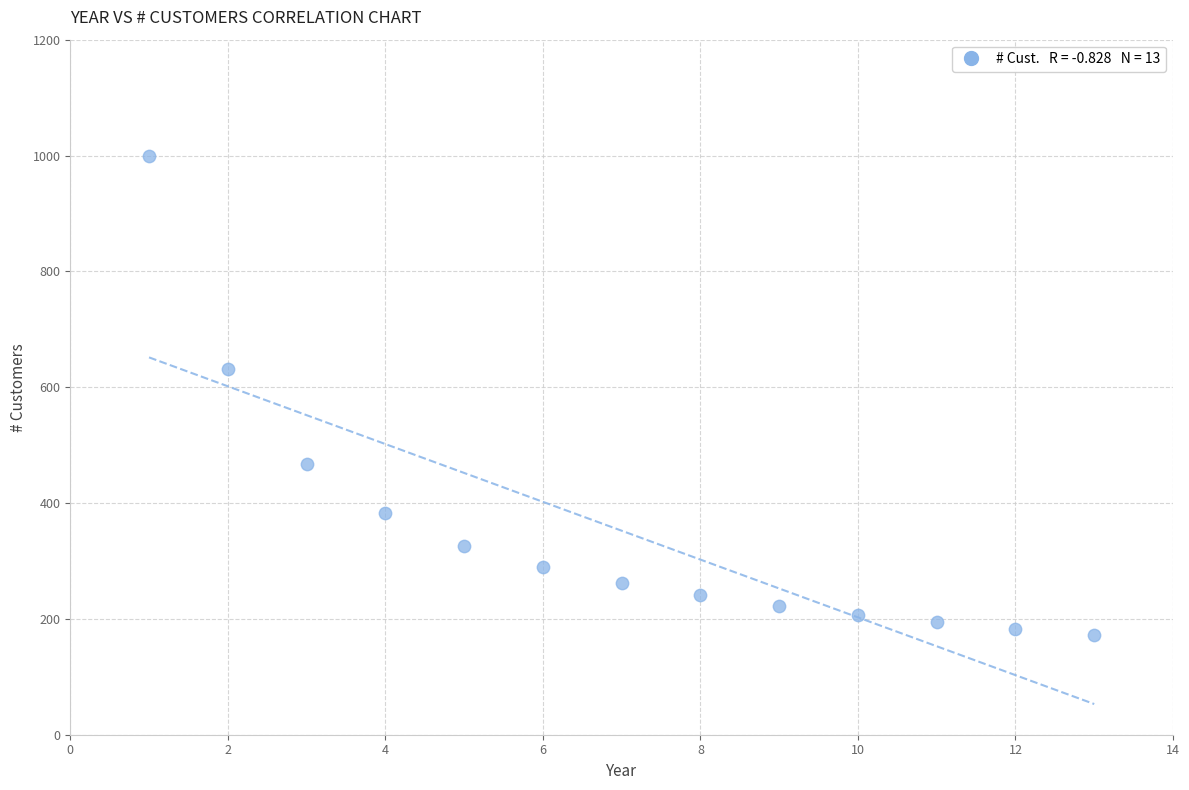

What Y value in the scatter plot is closest to 586?

631